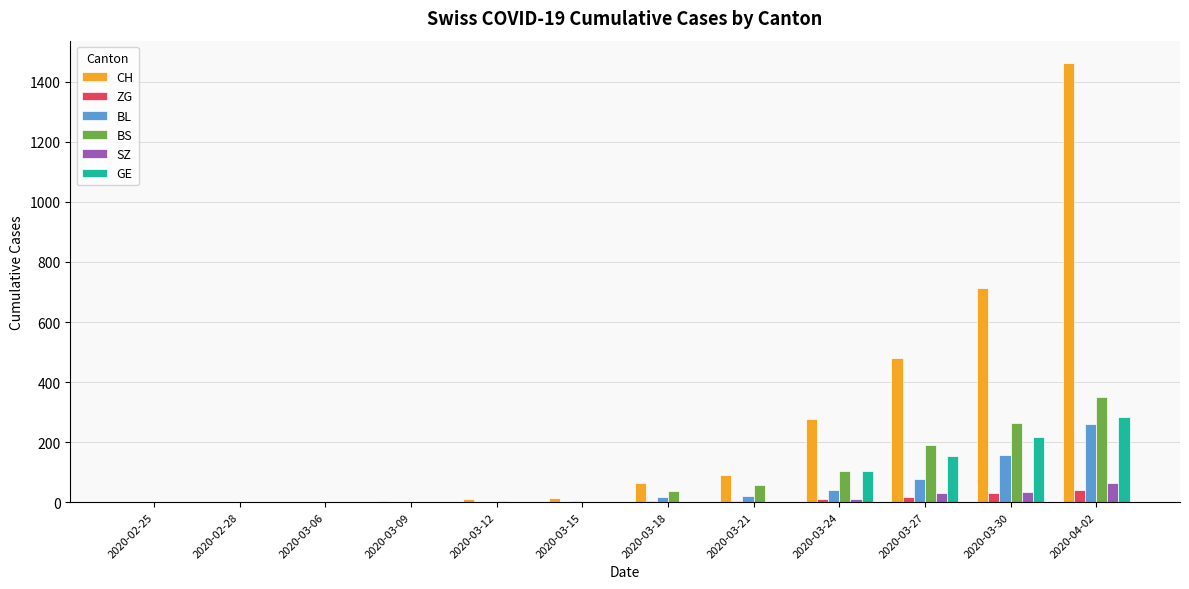

The value of SZ at 2020-02-28 is 0. True or false?

True